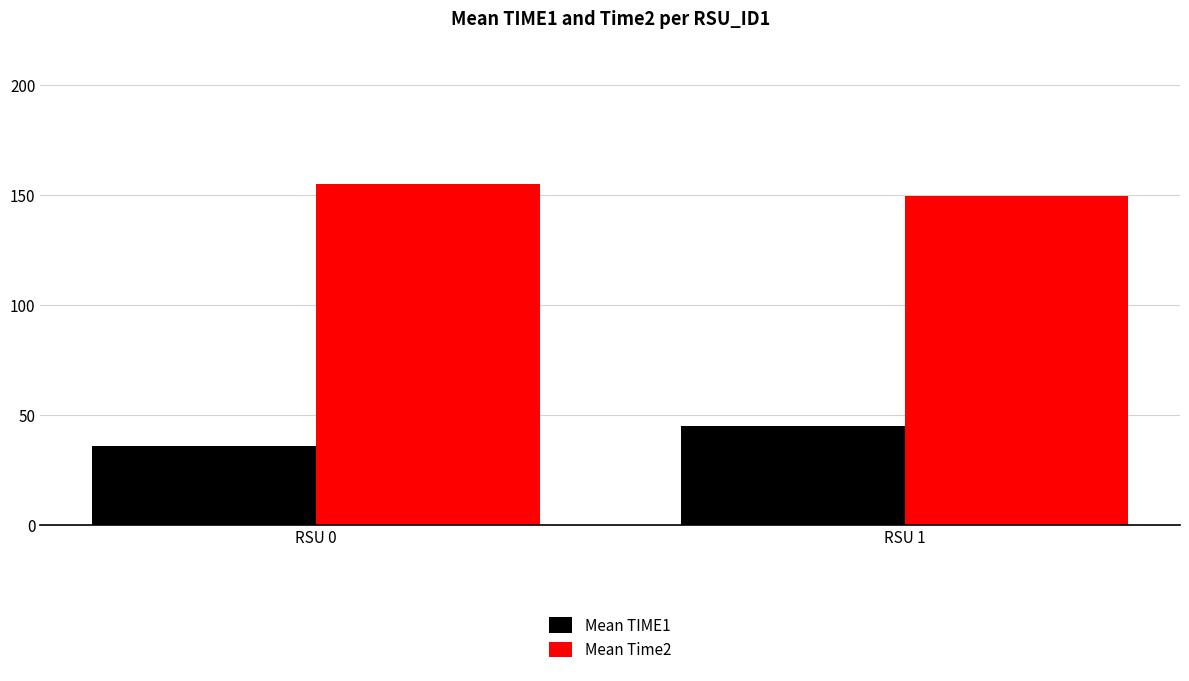

Which series changed the most between RSU 0 and RSU 1?

Mean TIME1